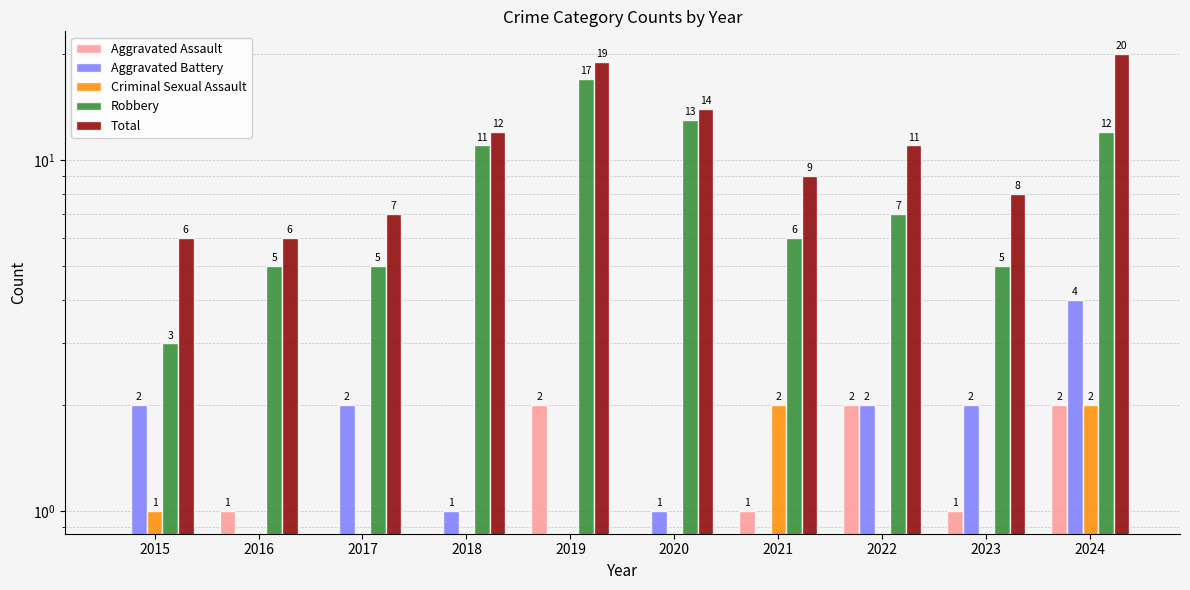

Between 2016 and 2024, which is larger?

2024